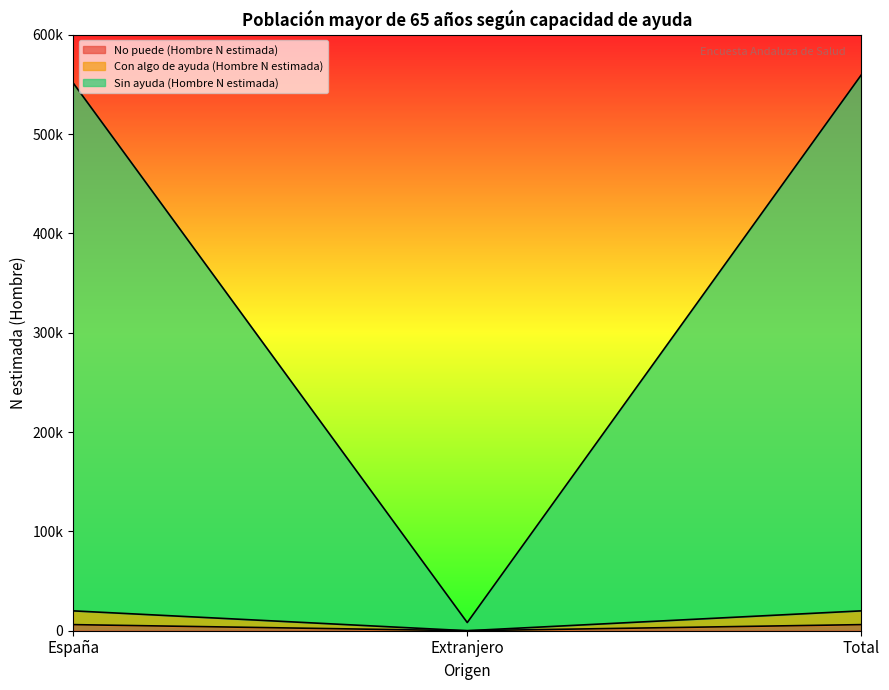

How many series are shown in this chart?

3